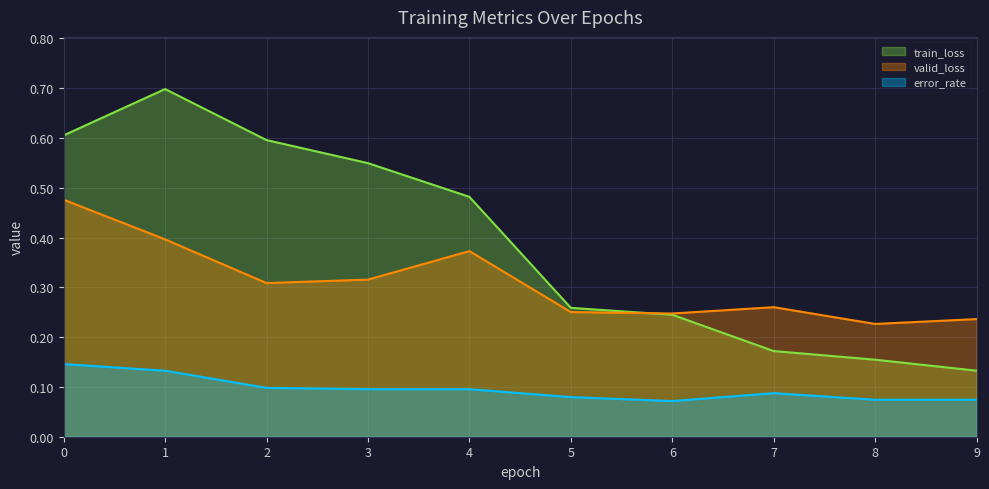

What is the difference between the maximum and second lowest values in the valid_loss series?

0.2